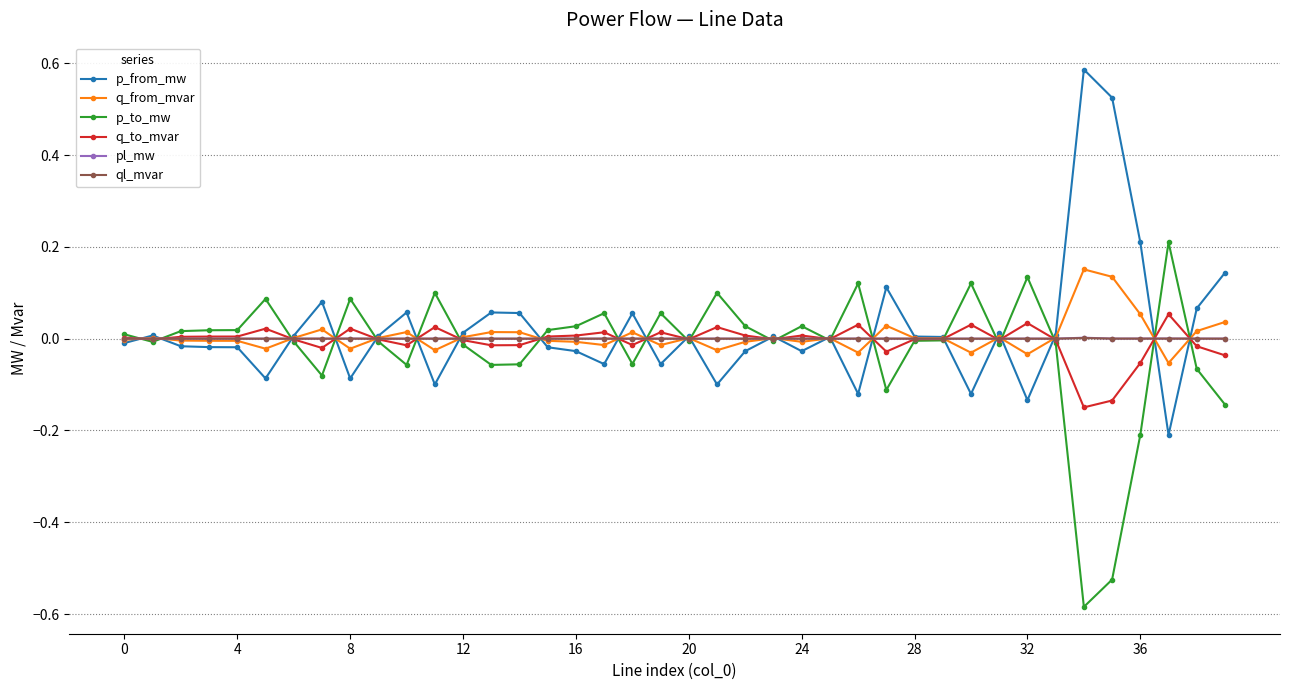

Count the number of data series in this chart.

6